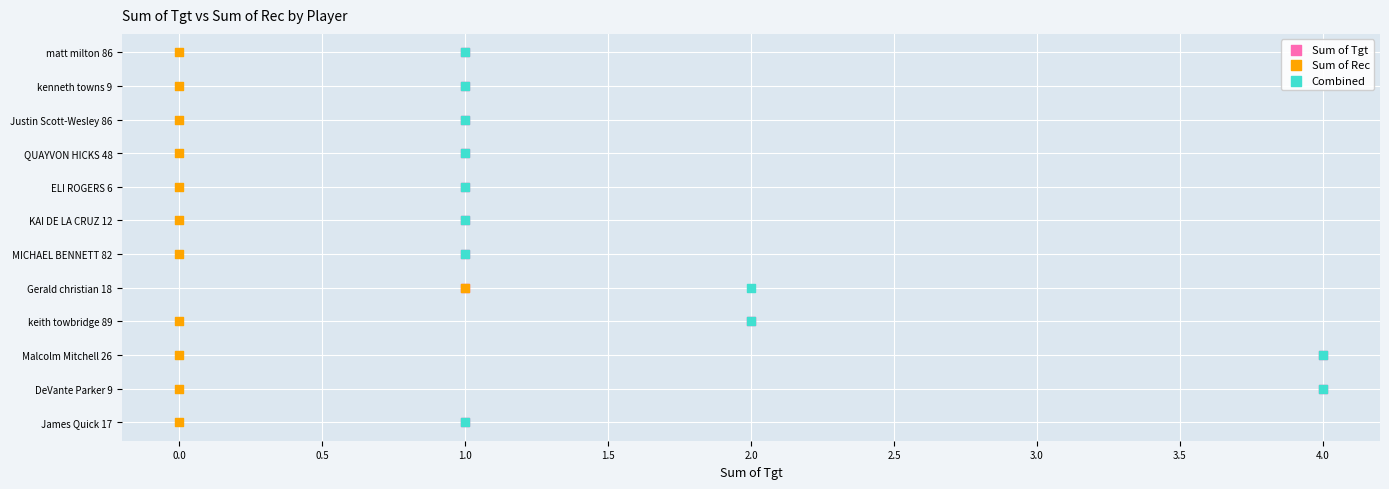

What are all the series names shown in the legend?

Sum of Tgt, Sum of Rec, Combined